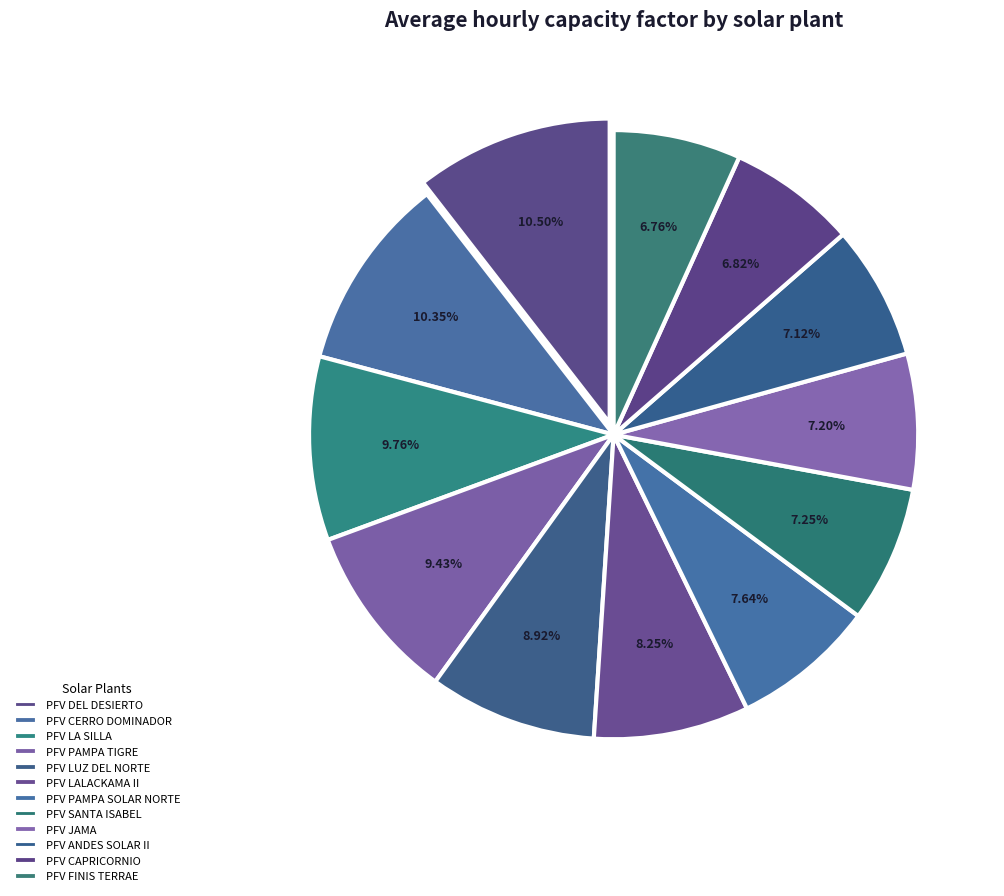

How many segments does this pie chart have?

12